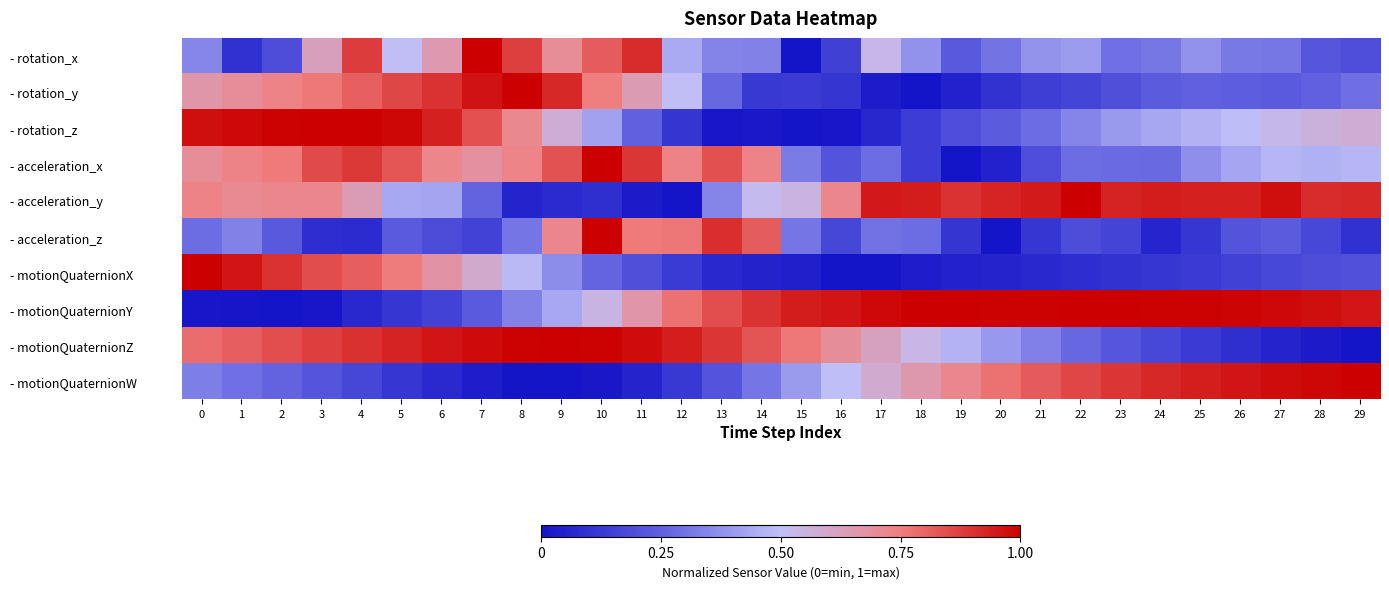

Reading right to left, list all the values displayed in this chart.

- rotation_x: 29=0.2	28=0.2	27=0.3	26=0.3	25=0.4	24=0.3	23=0.3	22=0.4	21=0.4	20=0.3	19=0.2	18=0.4	17=0.5	16=0.1	15=0.0	14=0.3	13=0.3	12=0.4	11=0.9	10=0.8	9=0.7	8=0.9	7=1.0	6=0.7	5=0.5	4=0.9	3=0.6	2=0.2	1=0.1	0=0.3
- rotation_y: 29=0.3	28=0.3	27=0.2	26=0.2	25=0.3	24=0.2	23=0.2	22=0.2	21=0.1	20=0.1	19=0.0	18=0.0	17=0.0	16=0.1	15=0.1	14=0.1	13=0.3	12=0.5	11=0.6	10=0.8	9=0.9	8=1.0	7=1.0	6=0.9	5=0.9	4=0.8	3=0.8	2=0.7	1=0.7	0=0.7
- rotation_z: 29=0.6	28=0.6	27=0.5	26=0.5	25=0.5	24=0.4	23=0.4	22=0.3	21=0.3	20=0.2	19=0.2	18=0.1	17=0.1	16=0.0	15=0.0	14=0.0	13=0.0	12=0.1	11=0.3	10=0.4	9=0.6	8=0.7	7=0.8	6=0.9	5=1.0	4=1.0	3=1.0	2=1.0	1=1.0	0=1.0
- acceleration_x: 29=0.5	28=0.5	27=0.5	26=0.4	25=0.4	24=0.3	23=0.3	22=0.3	21=0.2	20=0.1	19=0.0	18=0.1	17=0.3	16=0.2	15=0.3	14=0.7	13=0.8	12=0.7	11=0.9	10=1.0	9=0.8	8=0.7	7=0.7	6=0.7	5=0.8	4=0.9	3=0.9	2=0.8	1=0.7	0=0.7
- acceleration_y: 29=0.9	28=0.9	27=1.0	26=0.9	25=0.9	24=0.9	23=0.9	22=1.0	21=0.9	20=0.9	19=0.9	18=0.9	17=1.0	16=0.7	15=0.5	14=0.5	13=0.3	12=0.0	11=0.0	10=0.1	9=0.1	8=0.1	7=0.3	6=0.4	5=0.4	4=0.6	3=0.7	2=0.7	1=0.7	0=0.7
- acceleration_z: 29=0.1	28=0.2	27=0.2	26=0.2	25=0.1	24=0.1	23=0.2	22=0.2	21=0.1	20=0.0	19=0.1	18=0.3	17=0.3	16=0.2	15=0.3	14=0.8	13=0.9	12=0.8	11=0.8	10=1.0	9=0.7	8=0.3	7=0.2	6=0.2	5=0.2	4=0.1	3=0.1	2=0.2	1=0.3	0=0.3
- motionQuaternionX: 29=0.2	28=0.2	27=0.2	26=0.1	25=0.1	24=0.1	23=0.1	22=0.1	21=0.1	20=0.1	19=0.1	18=0.0	17=0.0	16=0.0	15=0.0	14=0.1	13=0.1	12=0.1	11=0.2	10=0.3	9=0.4	8=0.5	7=0.6	6=0.7	5=0.8	4=0.8	3=0.8	2=0.9	1=1.0	0=1.0
- motionQuaternionY: 29=1.0	28=1.0	27=1.0	26=1.0	25=1.0	24=1.0	23=1.0	22=1.0	21=1.0	20=1.0	19=1.0	18=1.0	17=1.0	16=1.0	15=0.9	14=0.9	13=0.8	12=0.8	11=0.7	10=0.5	9=0.4	8=0.3	7=0.2	6=0.2	5=0.1	4=0.1	3=0.0	2=0.0	1=0.0	0=0.0
- motionQuaternionZ: 29=0.0	28=0.0	27=0.1	26=0.1	25=0.1	24=0.2	23=0.2	22=0.3	21=0.3	20=0.4	19=0.5	18=0.5	17=0.6	16=0.7	15=0.8	14=0.8	13=0.9	12=0.9	11=1.0	10=1.0	9=1.0	8=1.0	7=1.0	6=1.0	5=0.9	4=0.9	3=0.9	2=0.8	1=0.8	0=0.8
- motionQuaternionW: 29=1.0	28=1.0	27=1.0	26=1.0	25=0.9	24=0.9	23=0.9	22=0.9	21=0.8	20=0.8	19=0.7	18=0.7	17=0.6	16=0.5	15=0.4	14=0.3	13=0.2	12=0.1	11=0.1	10=0.0	9=0.0	8=0.0	7=0.0	6=0.1	5=0.1	4=0.2	3=0.2	2=0.3	1=0.3	0=0.3